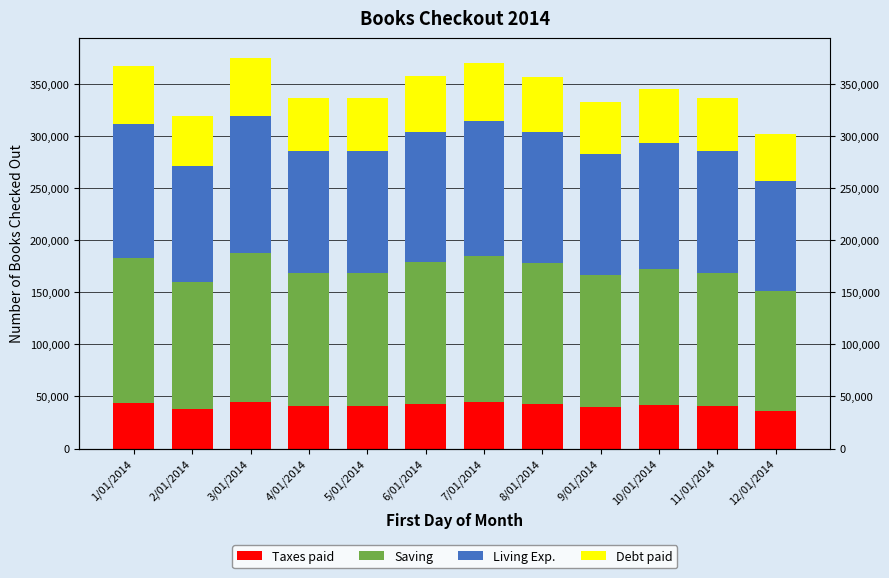

At how many categories does at least one series exceed 68104?

12